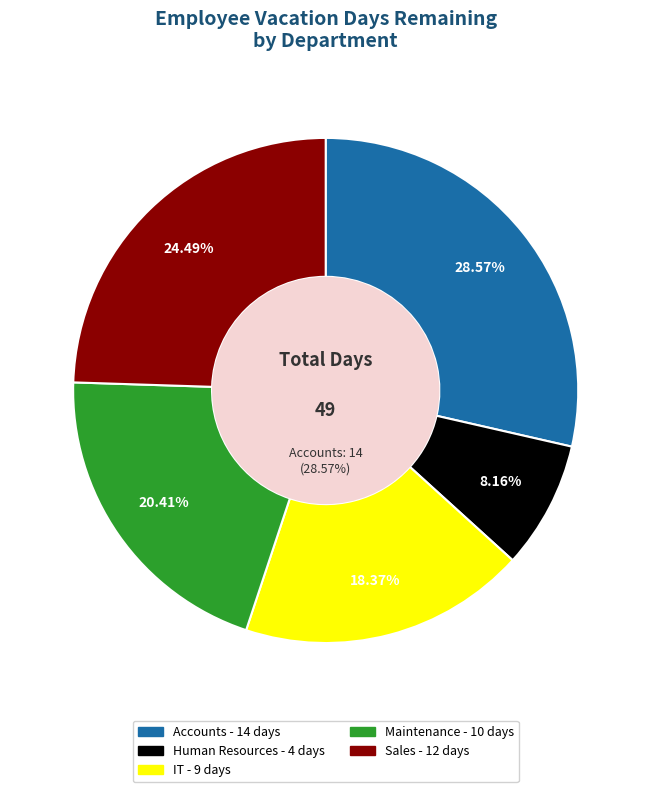

Is it true that Maintenance (Dante) is 7% of the pie?

False